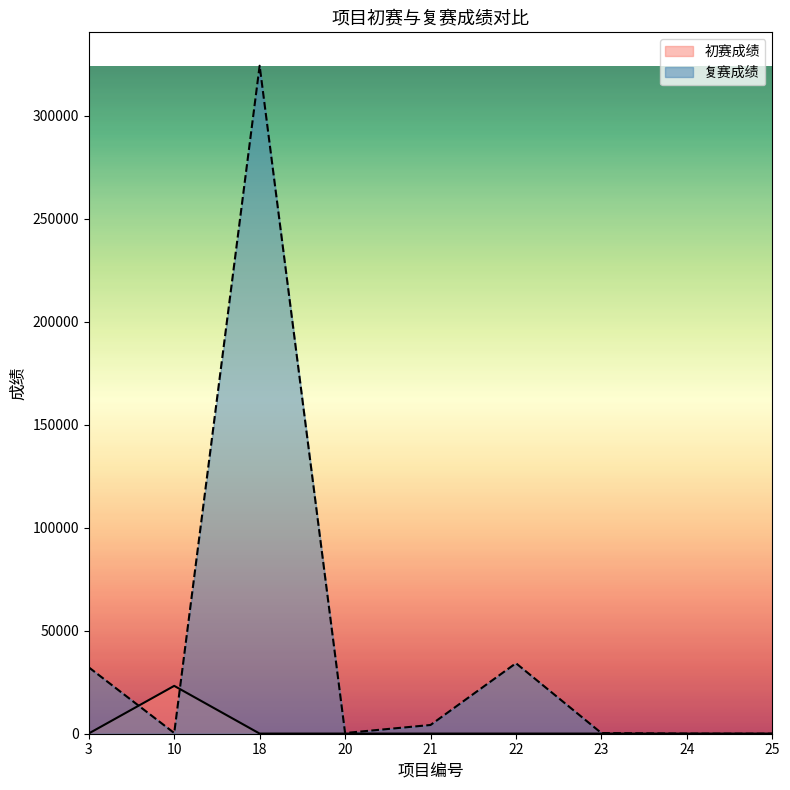

How many data points in 初赛成绩 are above 68?

4